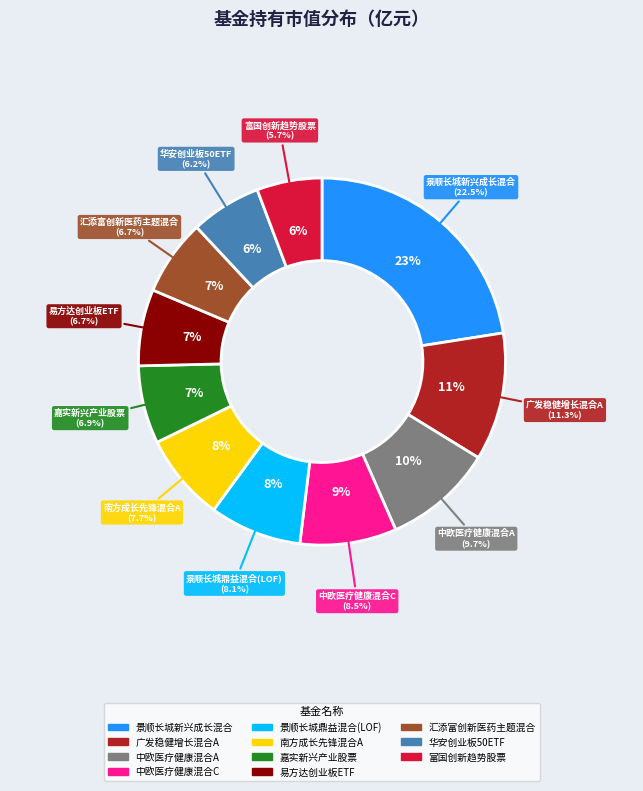

What percentage is the 嘉实新兴产业股票 slice, to the nearest percent?

7%